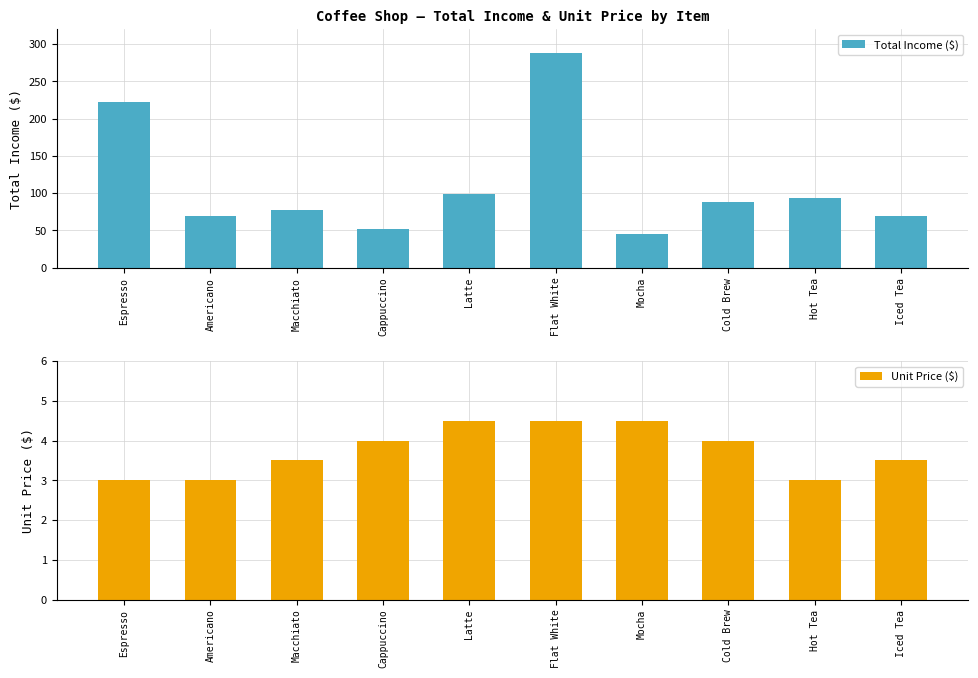

Is the value of Total Income ($) at Macchiato greater than the value of Unit Price ($) at Flat White?

Yes